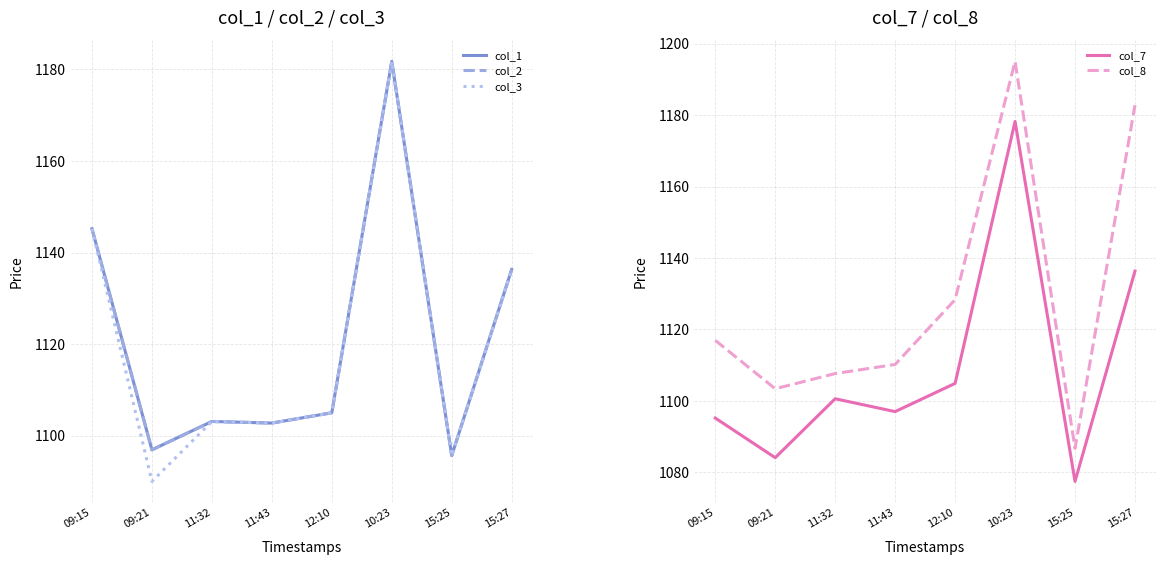

What is the highest value of the col_7 series?

1178.2